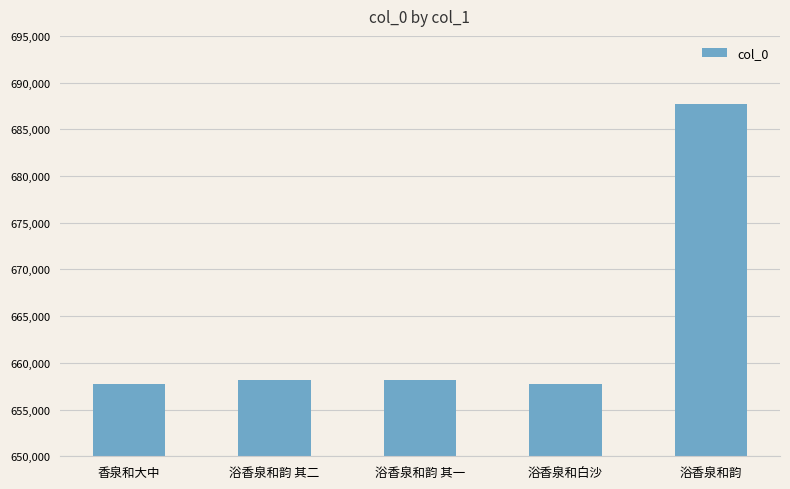

Which label corresponds to the largest value in the chart?

浴香泉和韵